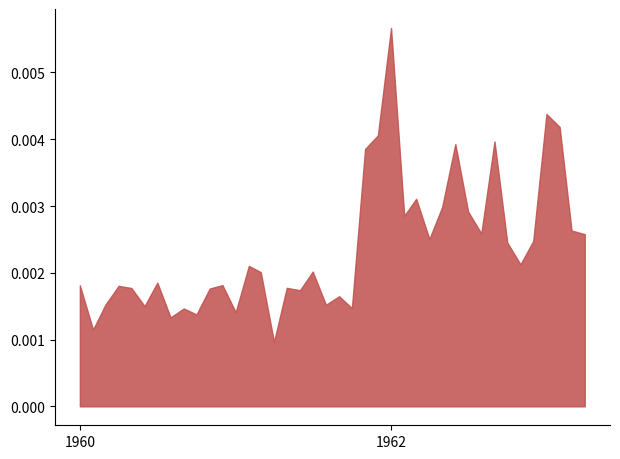

Does the chart have visible grid lines?

No